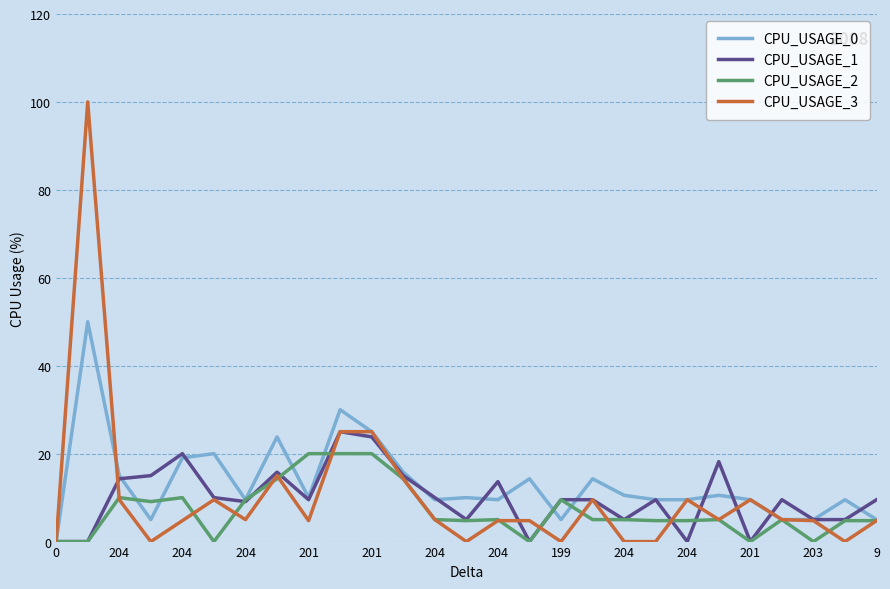

List the series in order of their peak value, lowest first.

CPU_USAGE_2, CPU_USAGE_1, CPU_USAGE_0, CPU_USAGE_3